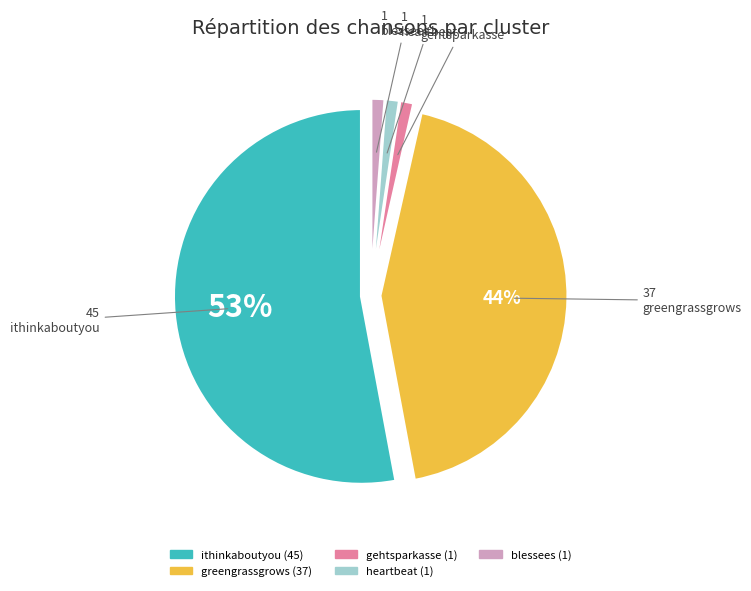

What percentage is the greengrassgrows slice, to the nearest percent?

44%